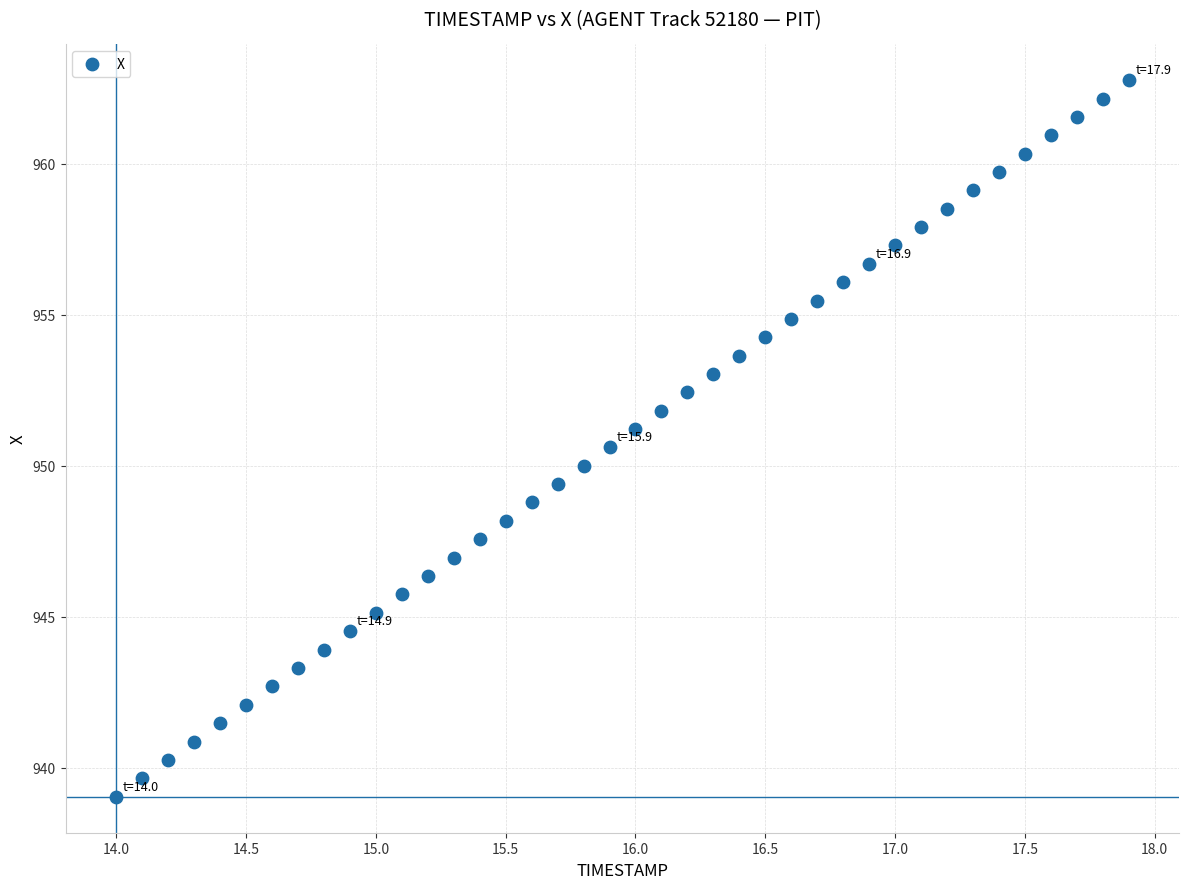

What is the range of Y values (max minus min)?

23.7